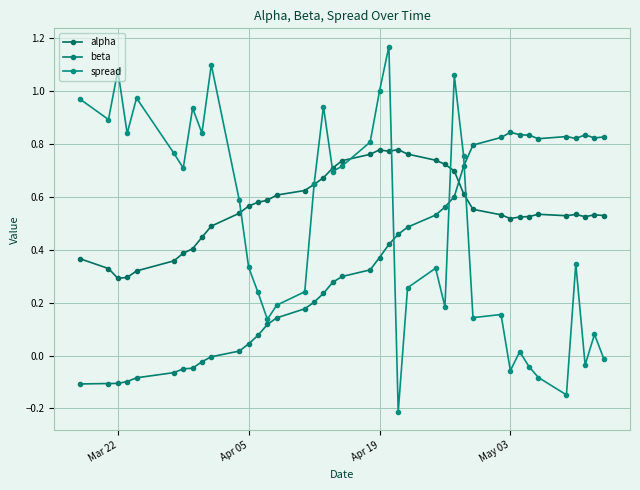

What is the maximum value for beta?

0.8